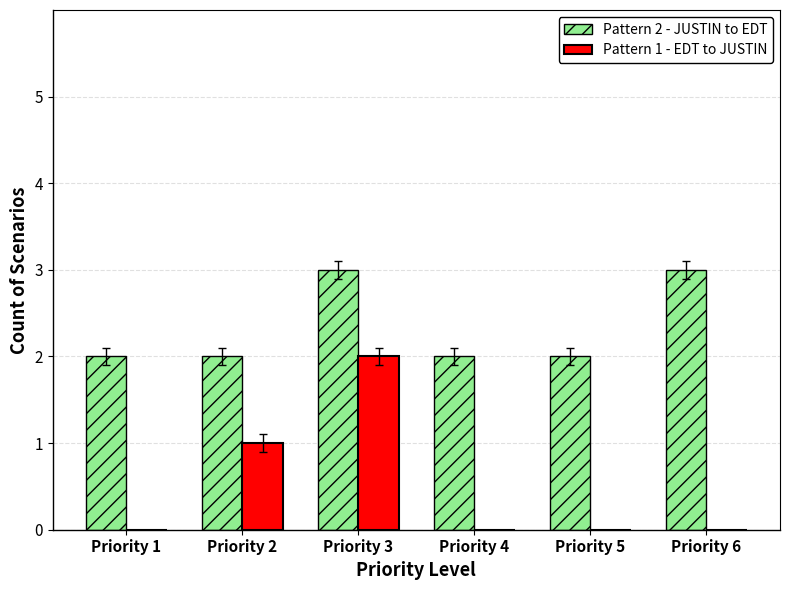

How many Pattern 1 - EDT to JUSTIN values are between 0 and 1?

5